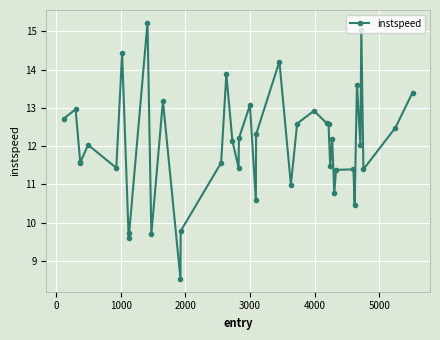

What is the average value?

12.0